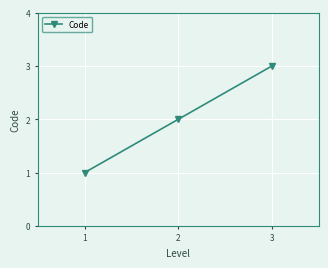

Rank the categories by value from lowest to highest.

1, 2, 3